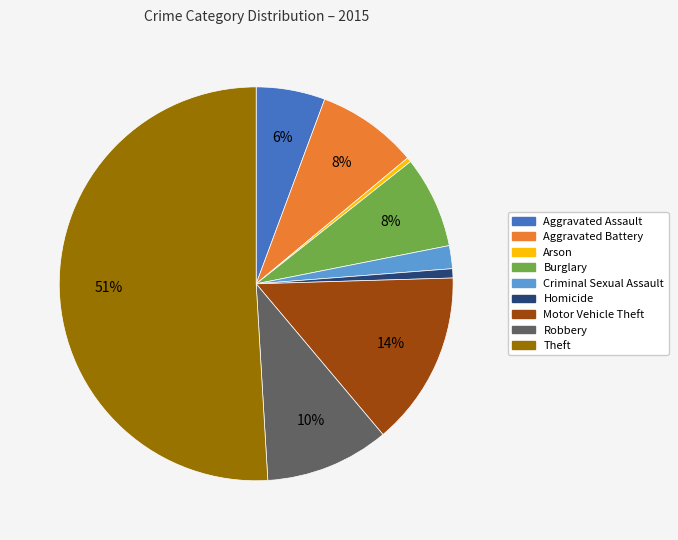

What is the majority slice?

Theft